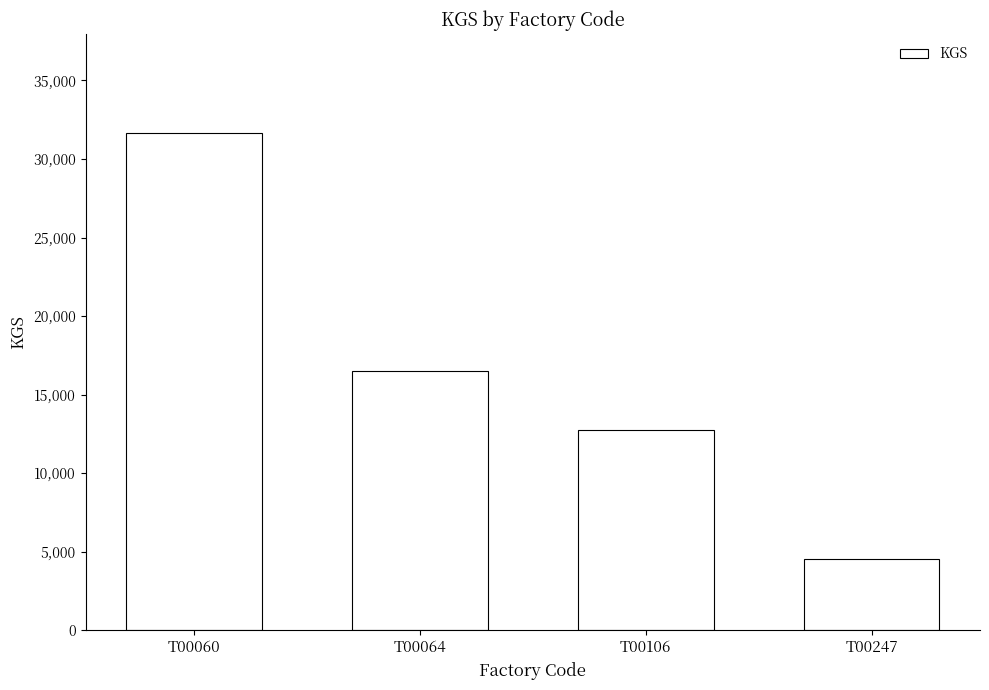

How many series are shown in this chart?

1